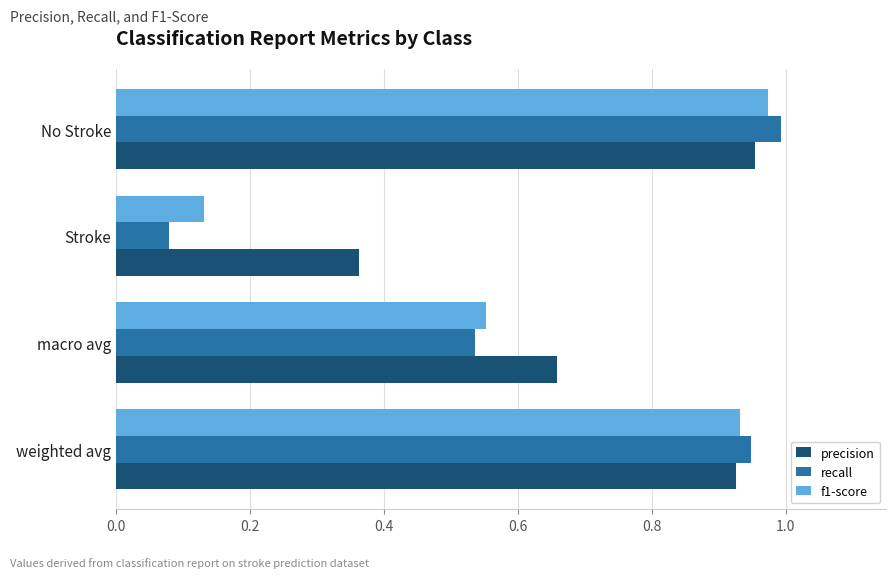

What are all the series names shown in the legend?

precision, recall, f1-score